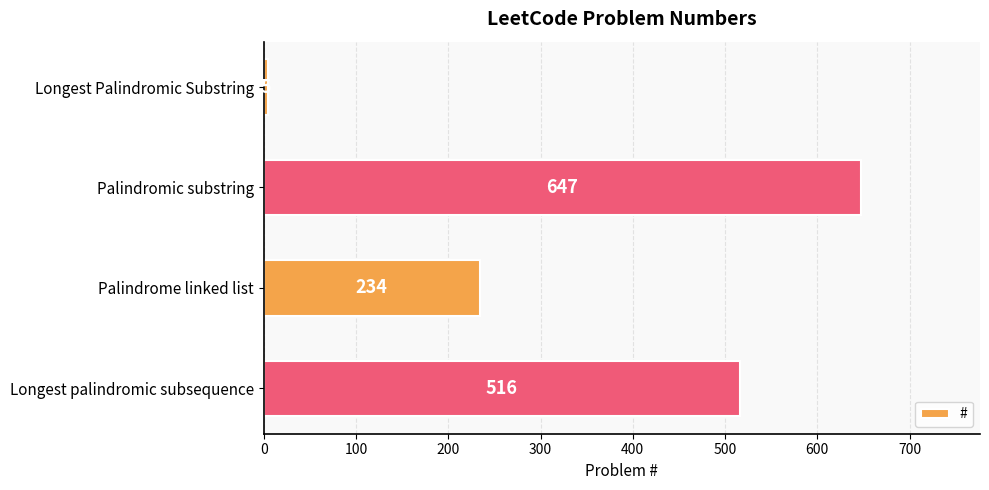

List the labels in order of value, largest first.

Palindromic substring, Longest palindromic subsequence, Palindrome linked list, Longest Palindromic Substring